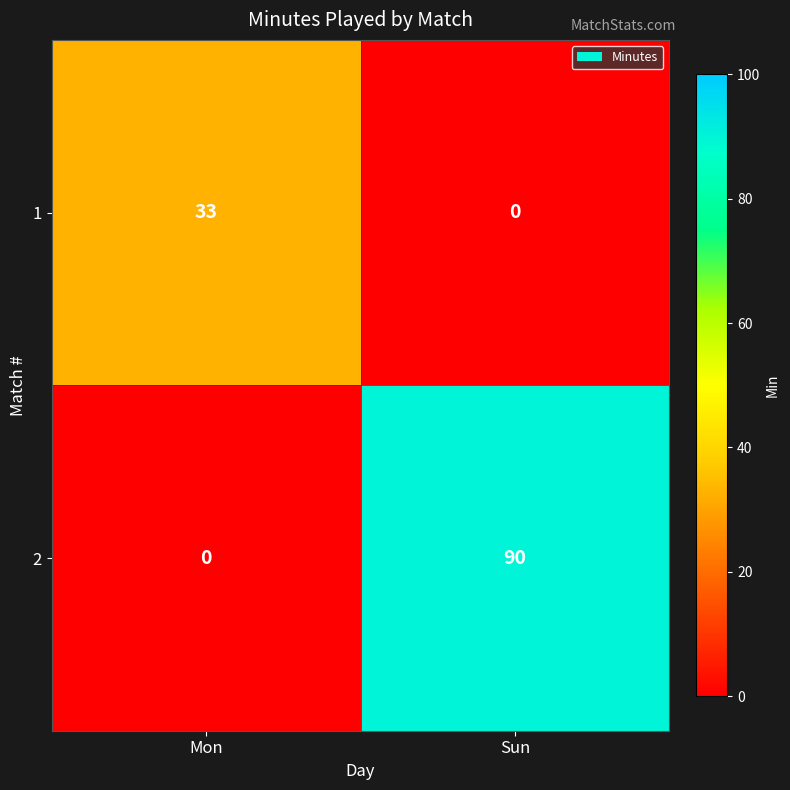

How many data points does each series have?

2